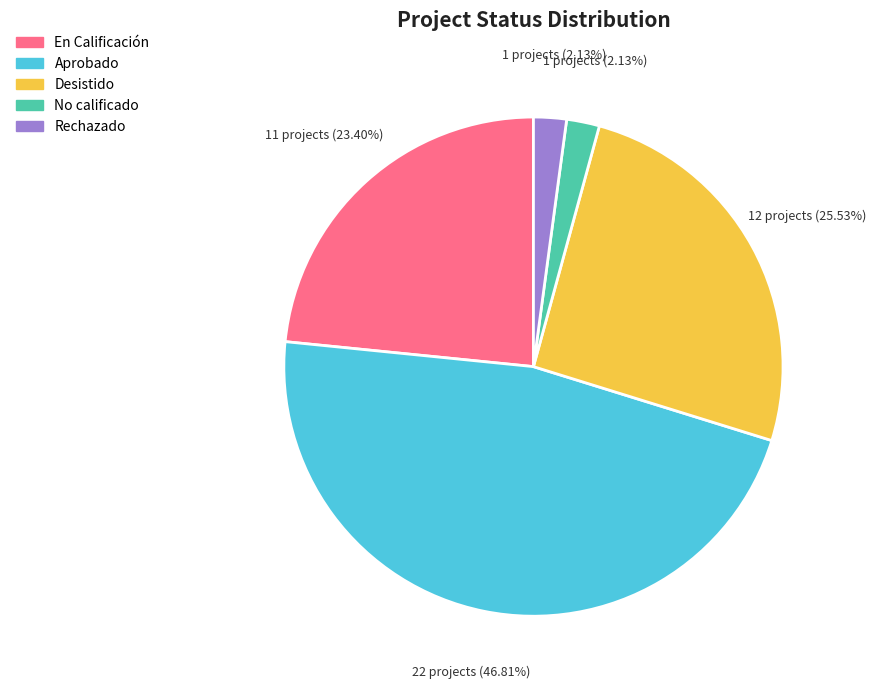

To the nearest percent, what is the average slice percentage?

20%